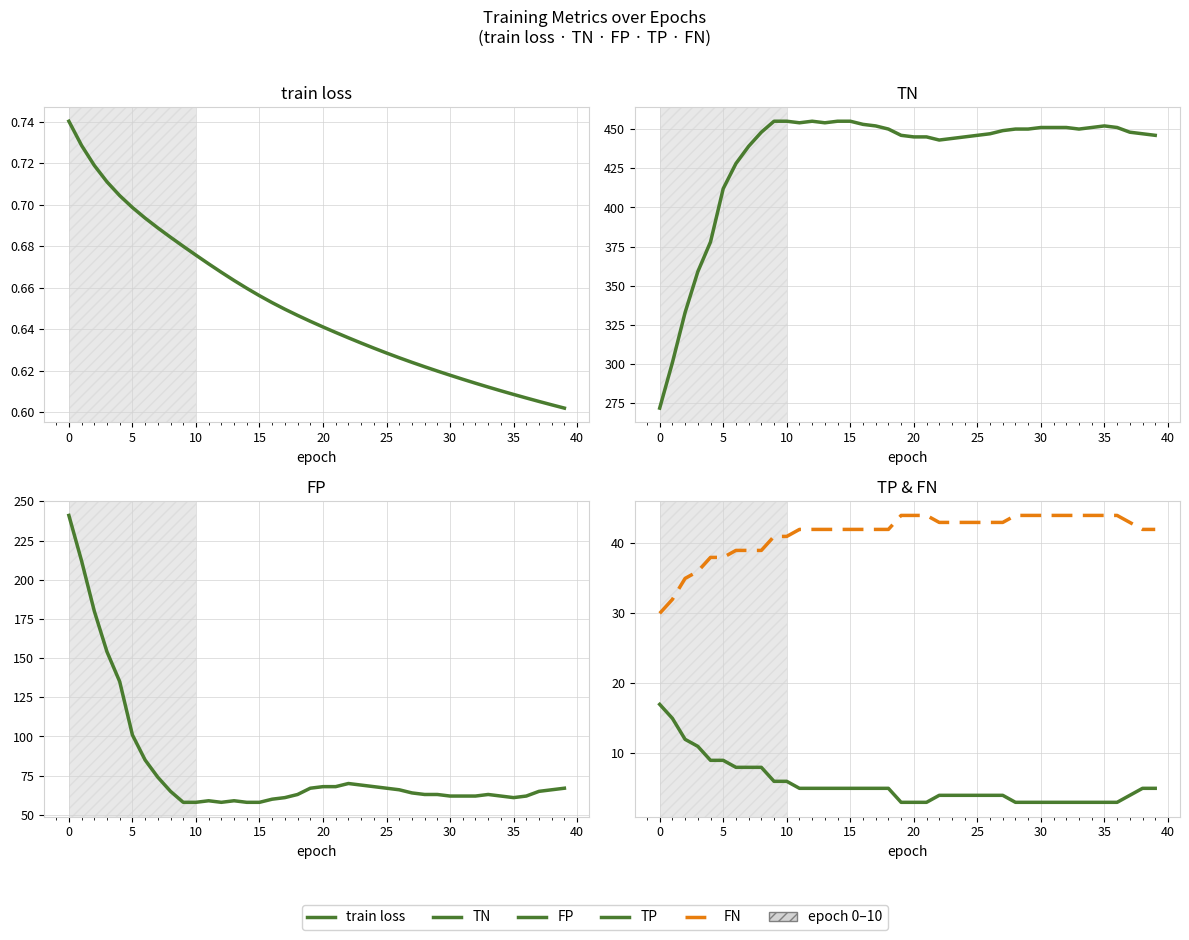

Reading left to right, what are all the values shown in this chart?

train loss: 0.7	0.7	0.7	0.7	0.7	0.7	0.7	0.7	0.7	0.7	0.7	0.7	0.7	0.7	0.7	0.7	0.7	0.6	0.6	0.6	0.6	0.6	0.6	0.6	0.6	0.6	0.6	0.6	0.6	0.6	0.6	0.6	0.6	0.6	0.6	0.6	0.6	0.6	0.6	0.6
TN: 272.0	301.0	333.0	359.0	378.0	412.0	428.0	439.0	448.0	455.0	455.0	454.0	455.0	454.0	455.0	455.0	453.0	452.0	450.0	446.0	445.0	445.0	443.0	444.0	445.0	446.0	447.0	449.0	450.0	450.0	451.0	451.0	451.0	450.0	451.0	452.0	451.0	448.0	447.0	446.0
FP: 241.0	212.0	180.0	154.0	135.0	101.0	85.0	74.0	65.0	58.0	58.0	59.0	58.0	59.0	58.0	58.0	60.0	61.0	63.0	67.0	68.0	68.0	70.0	69.0	68.0	67.0	66.0	64.0	63.0	63.0	62.0	62.0	62.0	63.0	62.0	61.0	62.0	65.0	66.0	67.0
TP: 17.0	15.0	12.0	11.0	9.0	9.0	8.0	8.0	8.0	6.0	6.0	5.0	5.0	5.0	5.0	5.0	5.0	5.0	5.0	3.0	3.0	3.0	4.0	4.0	4.0	4.0	4.0	4.0	3.0	3.0	3.0	3.0	3.0	3.0	3.0	3.0	3.0	4.0	5.0	5.0
FN: 30.0	32.0	35.0	36.0	38.0	38.0	39.0	39.0	39.0	41.0	41.0	42.0	42.0	42.0	42.0	42.0	42.0	42.0	42.0	44.0	44.0	44.0	43.0	43.0	43.0	43.0	43.0	43.0	44.0	44.0	44.0	44.0	44.0	44.0	44.0	44.0	44.0	43.0	42.0	42.0